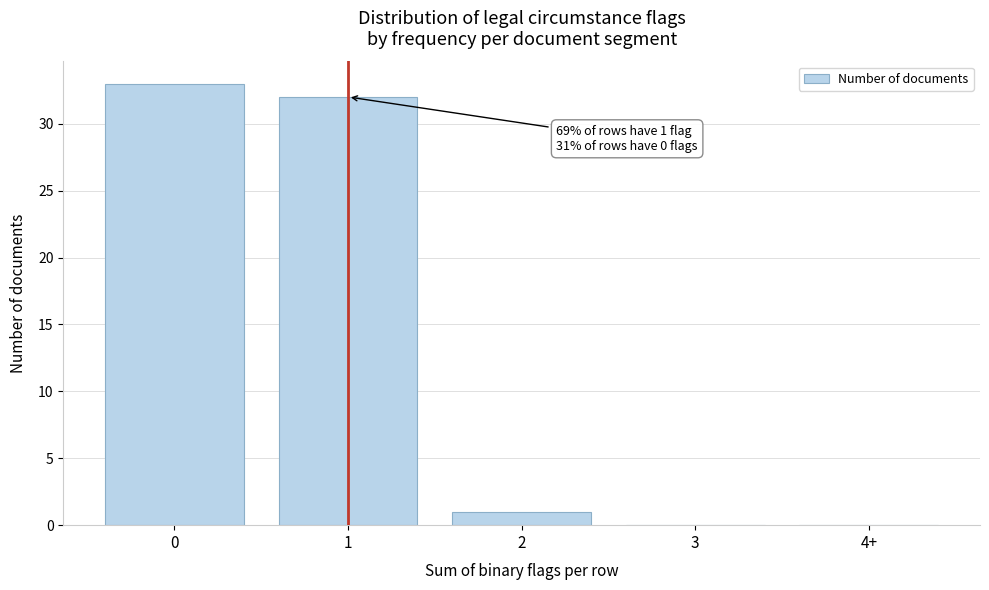

Reading left to right, transcribe all the data shown in this chart.

0=33	1=32	2=1	3=0	4+=0